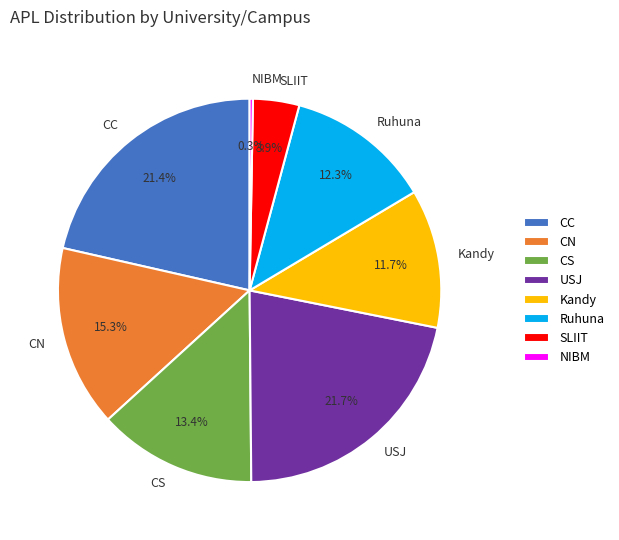

Which has a higher value, NIBM or CC?

CC